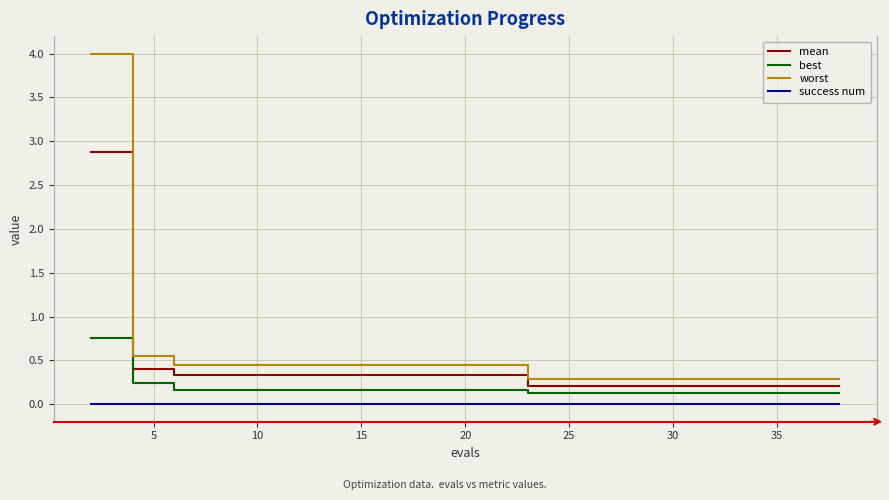

At how many categories does at least one series exceed 1?

1